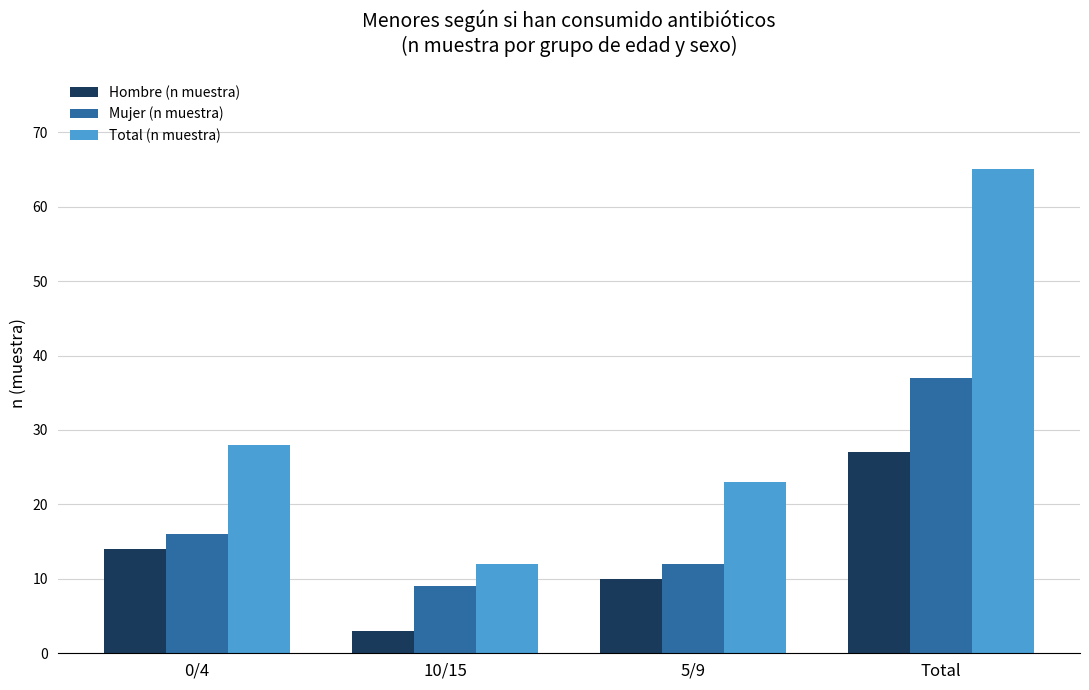

At 5/9, list the series in order from largest to smallest.

Total (n muestra), Mujer (n muestra), Hombre (n muestra)